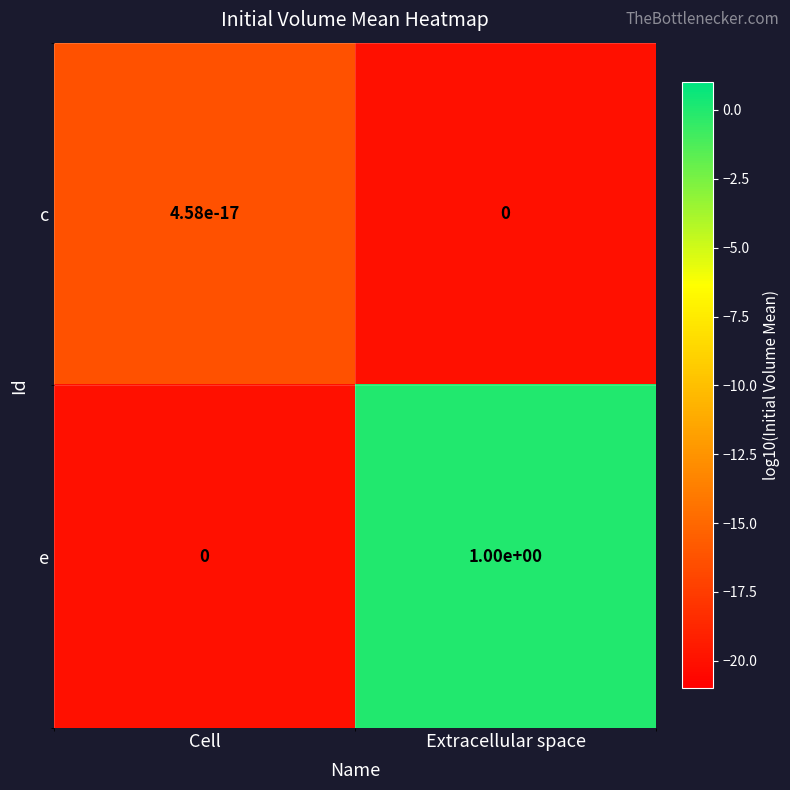

What is the average value of the e series?

0.5